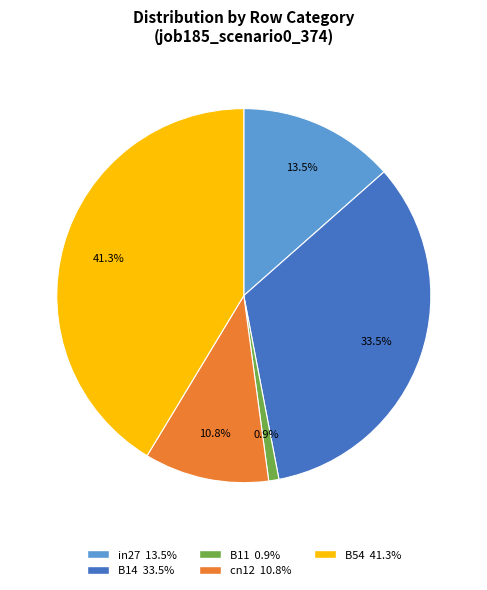

To the nearest percent, what portion does B54 represent?

41%